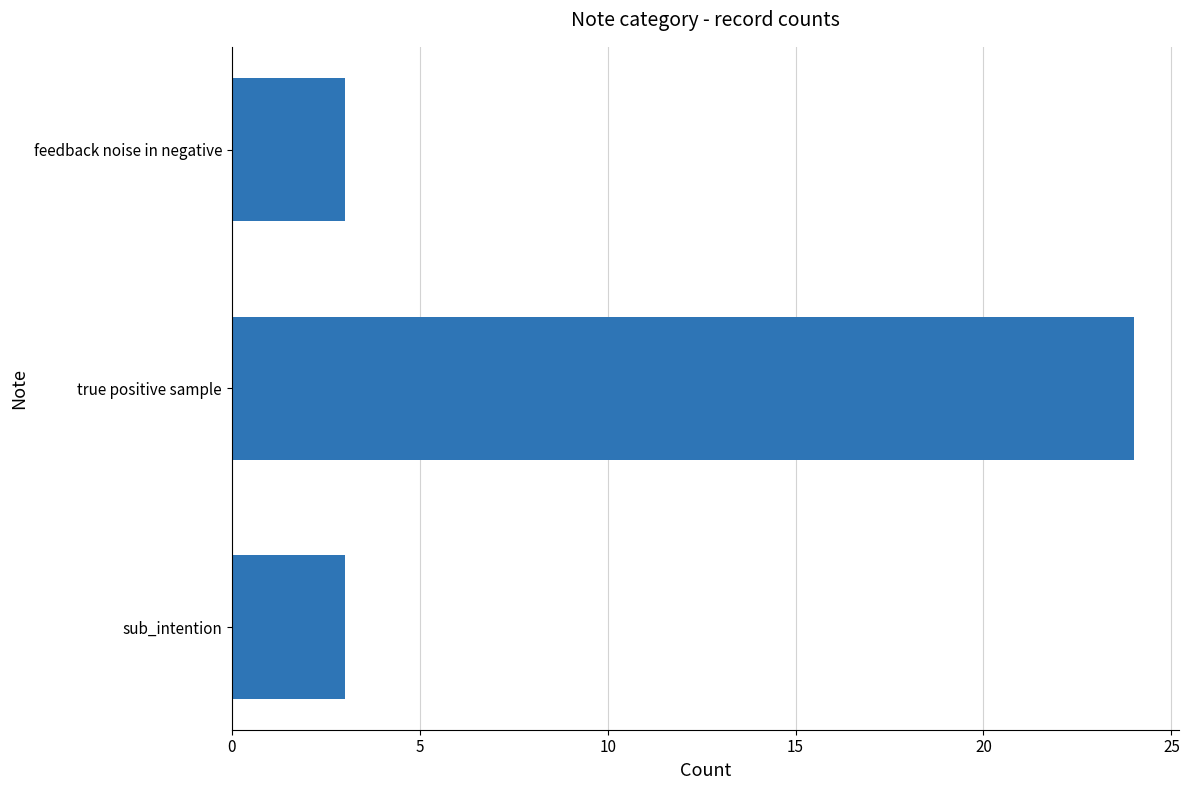

Between feedback noise in negative and true positive sample, which is larger?

true positive sample